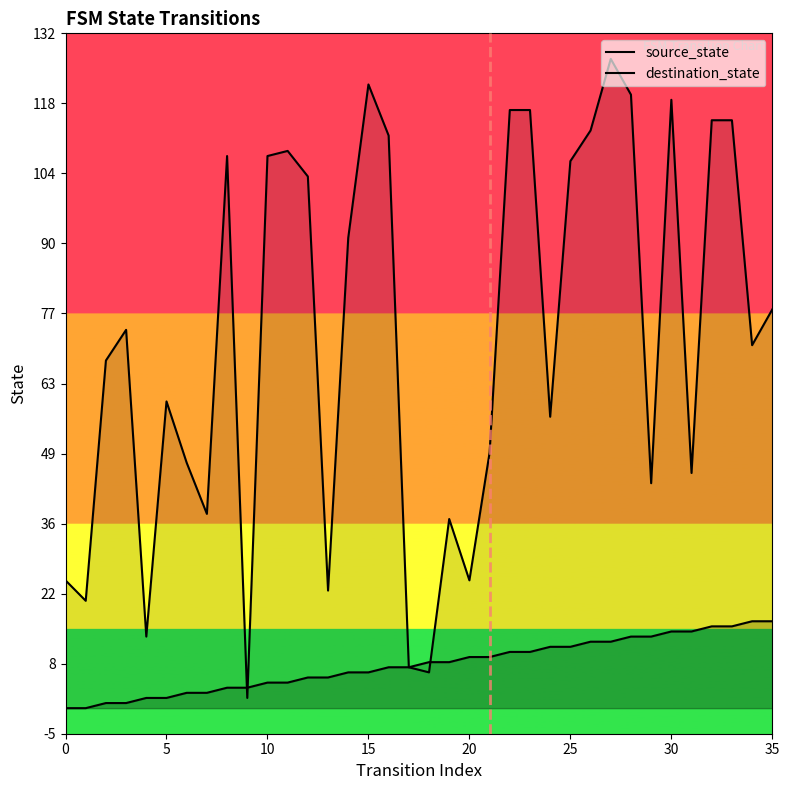

Where does the destination_state series first go above 74?

8